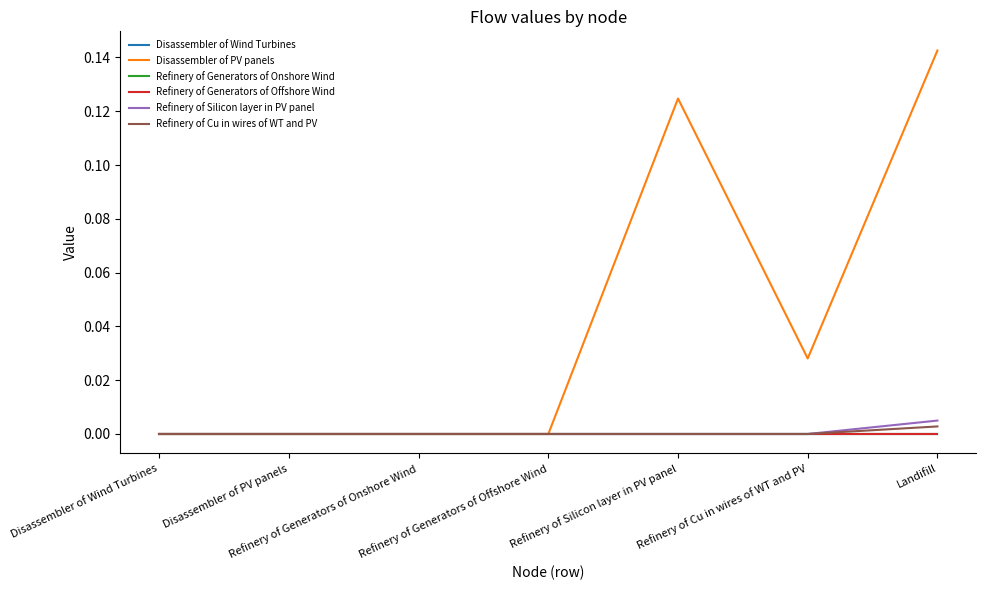

True or false: Disassembler of Wind Turbines has a value of -0.0 at Refinery of Silicon layer in PV panel.

False